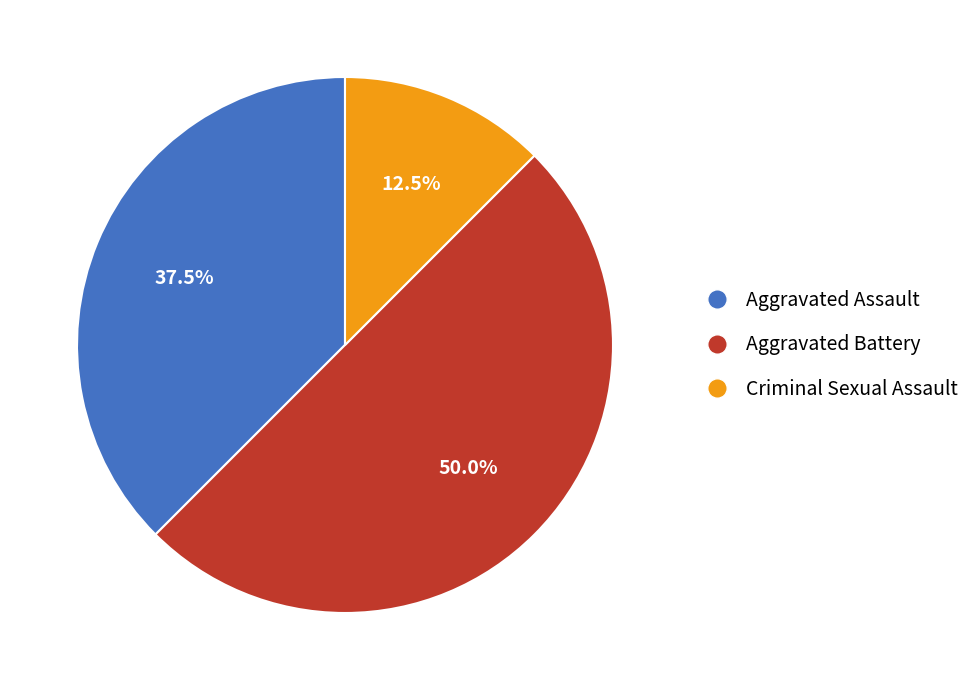

To the nearest percent, what is the average slice percentage?

33%